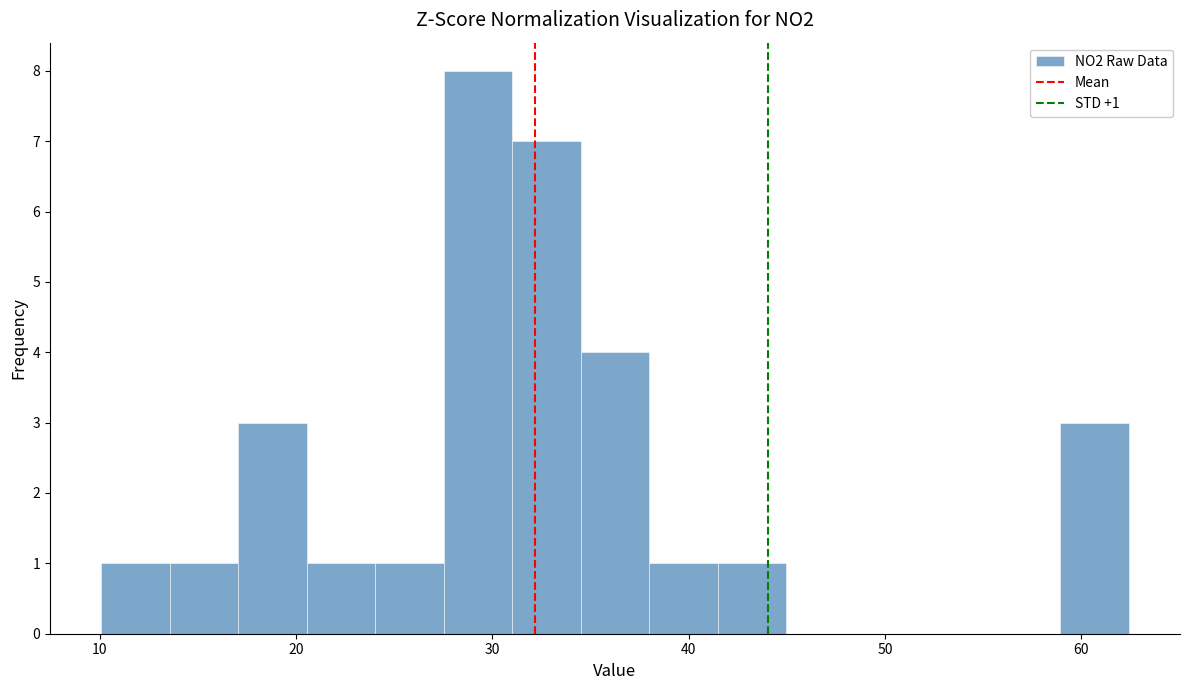

Around what value on the x-axis is the tallest bar? Give the approximate position of its centre, as read against the axis.

29